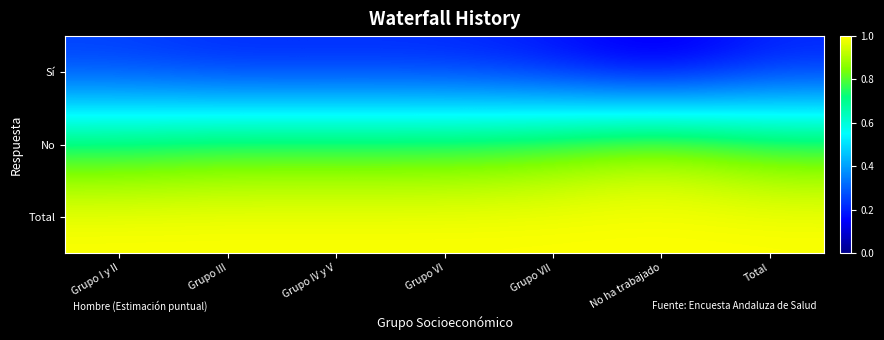

List the series in order of their peak value, highest first.

Total, No, Sí